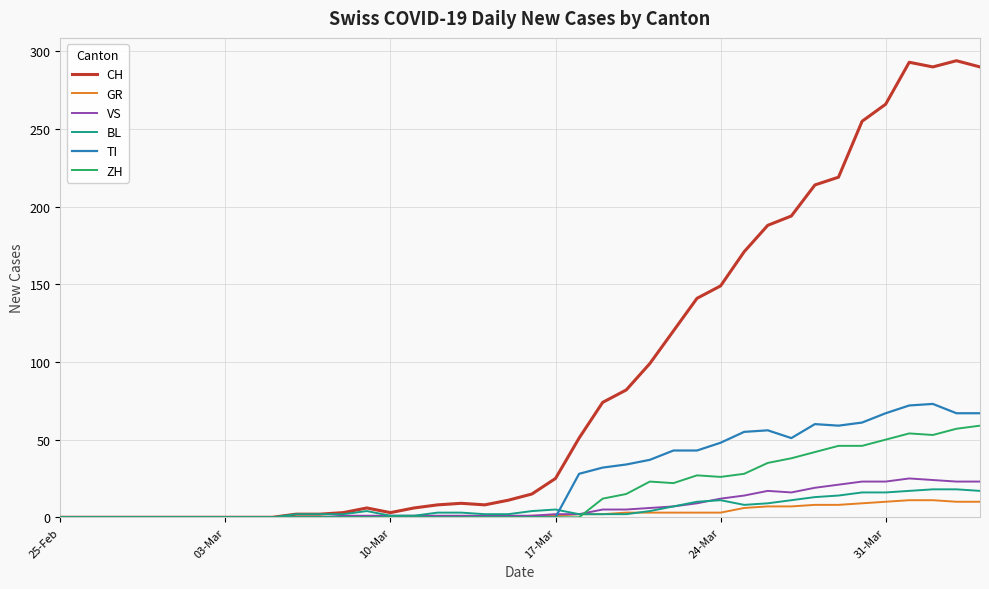

How many values in the ZH series exceed 0?

17